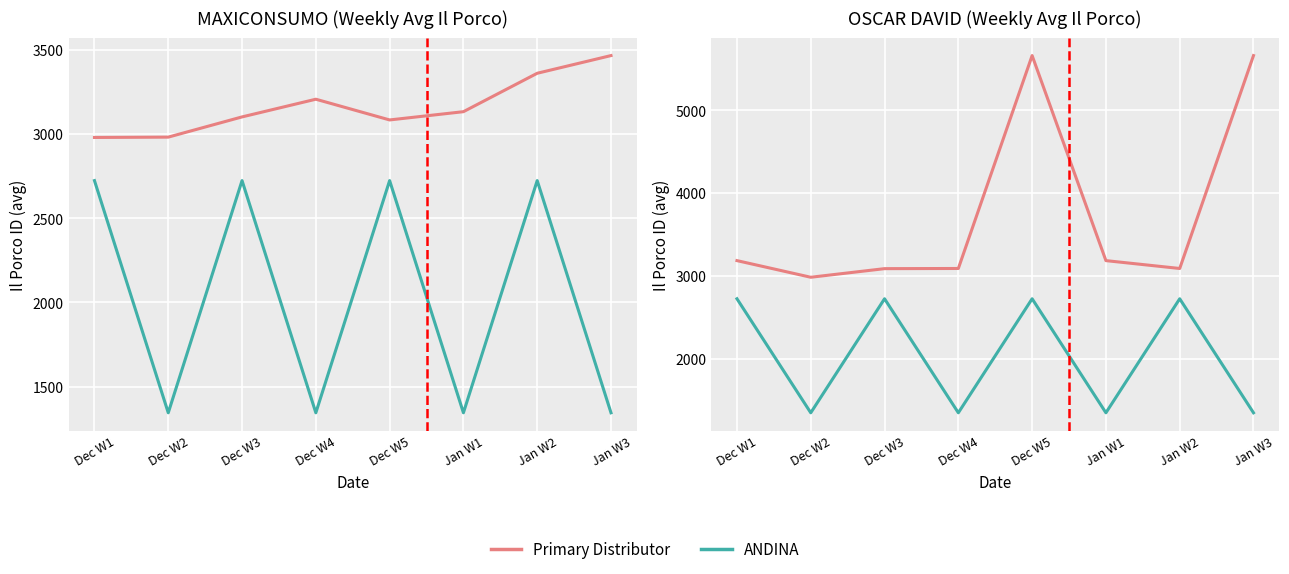

What is the difference between the highest and lowest values at Dec W1?

461